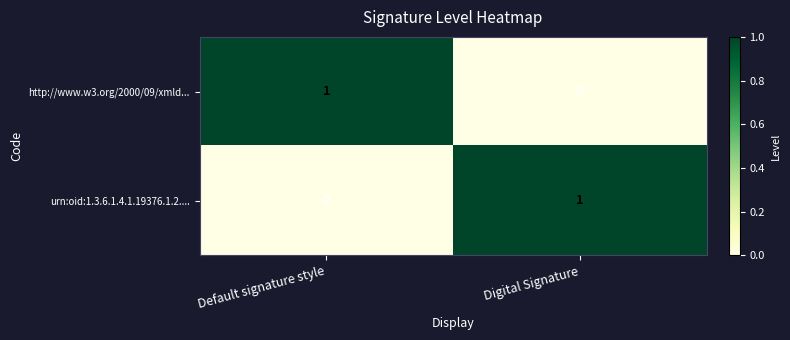

At how many categories does at least one series exceed 0?

2